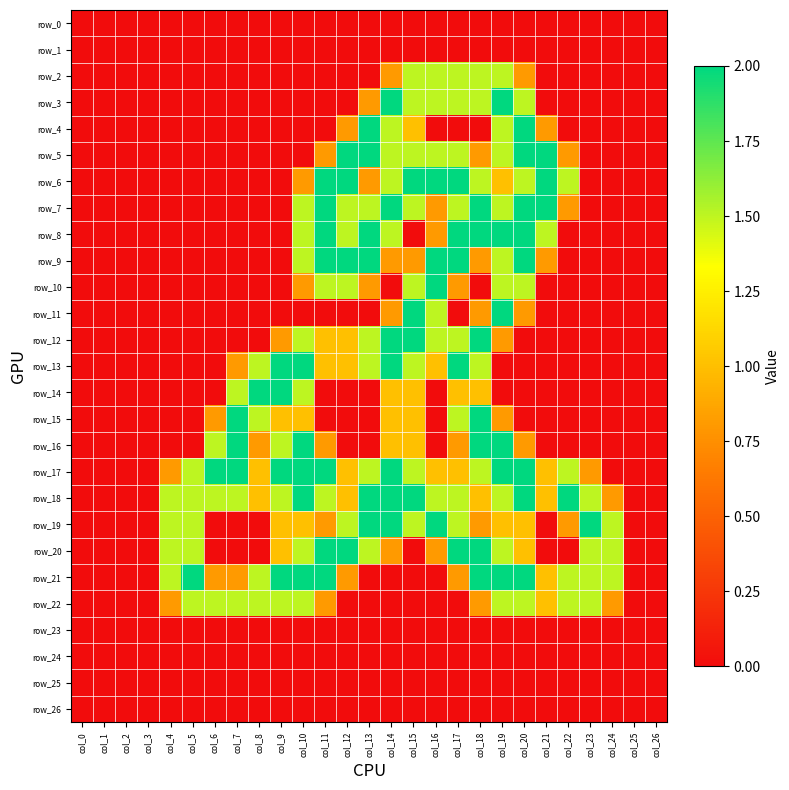

Reading left to right, list all the values displayed in this chart.

row_0: 0.0	0.0	0.0	0.0	0.0	0.0	0.0	0.0	0.0	0.0	0.0	0.0	0.0	0.0	0.0	0.0	0.0	0.0	0.0	0.0	0.0	0.0	0.0	0.0	0.0	0.0	0.0
row_1: 0.0	0.0	0.0	0.0	0.0	0.0	0.0	0.0	0.0	0.0	0.0	0.0	0.0	0.0	0.0	0.0	0.0	0.0	0.0	0.0	0.0	0.0	0.0	0.0	0.0	0.0	0.0
row_2: 0.0	0.0	0.0	0.0	0.0	0.0	0.0	0.0	0.0	0.0	0.0	0.0	0.0	0.0	0.8	1.5	1.5	1.5	1.5	1.5	0.8	0.0	0.0	0.0	0.0	0.0	0.0
row_3: 0.0	0.0	0.0	0.0	0.0	0.0	0.0	0.0	0.0	0.0	0.0	0.0	0.0	0.8	2.0	1.5	1.5	1.5	1.5	2.0	1.5	0.0	0.0	0.0	0.0	0.0	0.0
row_4: 0.0	0.0	0.0	0.0	0.0	0.0	0.0	0.0	0.0	0.0	0.0	0.0	0.8	2.0	1.5	1.0	0.0	0.0	0.0	1.5	2.0	0.8	0.0	0.0	0.0	0.0	0.0
row_5: 0.0	0.0	0.0	0.0	0.0	0.0	0.0	0.0	0.0	0.0	0.0	0.8	2.0	2.0	1.5	1.5	1.5	1.5	0.8	1.5	2.0	2.0	0.8	0.0	0.0	0.0	0.0
row_6: 0.0	0.0	0.0	0.0	0.0	0.0	0.0	0.0	0.0	0.0	0.8	2.0	2.0	0.8	1.5	2.0	2.0	2.0	1.5	1.0	1.5	2.0	1.5	0.0	0.0	0.0	0.0
row_7: 0.0	0.0	0.0	0.0	0.0	0.0	0.0	0.0	0.0	0.0	1.5	2.0	1.5	1.5	2.0	1.5	0.8	1.5	2.0	1.5	2.0	2.0	0.8	0.0	0.0	0.0	0.0
row_8: 0.0	0.0	0.0	0.0	0.0	0.0	0.0	0.0	0.0	0.0	1.5	2.0	1.5	2.0	1.5	0.0	0.8	2.0	2.0	2.0	2.0	1.5	0.0	0.0	0.0	0.0	0.0
row_9: 0.0	0.0	0.0	0.0	0.0	0.0	0.0	0.0	0.0	0.0	1.5	2.0	2.0	2.0	0.8	0.8	2.0	2.0	0.8	1.5	2.0	0.8	0.0	0.0	0.0	0.0	0.0
row_10: 0.0	0.0	0.0	0.0	0.0	0.0	0.0	0.0	0.0	0.0	0.8	1.5	1.5	0.8	0.0	1.5	2.0	0.8	0.0	1.5	1.5	0.0	0.0	0.0	0.0	0.0	0.0
row_11: 0.0	0.0	0.0	0.0	0.0	0.0	0.0	0.0	0.0	0.0	0.0	0.0	0.0	0.0	0.8	2.0	1.5	0.0	0.8	2.0	0.8	0.0	0.0	0.0	0.0	0.0	0.0
row_12: 0.0	0.0	0.0	0.0	0.0	0.0	0.0	0.0	0.0	0.8	1.5	1.0	1.0	1.5	2.0	2.0	1.5	1.5	2.0	0.8	0.0	0.0	0.0	0.0	0.0	0.0	0.0
row_13: 0.0	0.0	0.0	0.0	0.0	0.0	0.0	0.8	1.5	2.0	2.0	1.0	1.0	1.5	2.0	1.5	1.0	2.0	1.5	0.0	0.0	0.0	0.0	0.0	0.0	0.0	0.0
row_14: 0.0	0.0	0.0	0.0	0.0	0.0	0.0	1.5	2.0	2.0	1.5	0.0	0.0	0.0	1.0	1.0	0.0	1.0	1.0	0.0	0.0	0.0	0.0	0.0	0.0	0.0	0.0
row_15: 0.0	0.0	0.0	0.0	0.0	0.0	0.8	2.0	1.5	1.0	1.0	0.0	0.0	0.0	1.0	1.0	0.0	1.5	2.0	0.8	0.0	0.0	0.0	0.0	0.0	0.0	0.0
row_16: 0.0	0.0	0.0	0.0	0.0	0.0	1.5	2.0	0.8	1.5	2.0	0.8	0.0	0.0	1.0	1.0	0.0	0.8	2.0	2.0	0.8	0.0	0.0	0.0	0.0	0.0	0.0
row_17: 0.0	0.0	0.0	0.0	0.8	1.5	2.0	2.0	1.0	2.0	2.0	2.0	1.0	1.5	2.0	1.5	1.0	1.0	1.5	2.0	2.0	1.0	1.5	0.8	0.0	0.0	0.0
row_18: 0.0	0.0	0.0	0.0	1.5	1.5	1.5	1.5	1.0	1.5	2.0	1.5	1.0	2.0	2.0	2.0	1.5	1.5	1.0	1.5	2.0	1.0	2.0	1.5	0.8	0.0	0.0
row_19: 0.0	0.0	0.0	0.0	1.5	1.5	0.0	0.0	0.0	1.0	1.0	0.8	1.5	2.0	2.0	1.5	2.0	1.5	0.8	1.0	1.0	0.0	0.8	2.0	1.5	0.0	0.0
row_20: 0.0	0.0	0.0	0.0	1.5	1.5	0.0	0.0	0.0	1.0	1.5	2.0	2.0	1.5	0.8	0.0	0.8	2.0	2.0	1.5	1.0	0.0	0.0	1.5	1.5	0.0	0.0
row_21: 0.0	0.0	0.0	0.0	1.5	2.0	0.8	0.8	1.5	2.0	2.0	2.0	0.8	0.0	0.0	0.0	0.0	0.8	2.0	2.0	2.0	1.0	1.5	1.5	1.5	0.0	0.0
row_22: 0.0	0.0	0.0	0.0	0.8	1.5	1.5	1.5	1.5	1.5	1.5	0.8	0.0	0.0	0.0	0.0	0.0	0.0	0.8	1.5	1.5	1.0	1.5	1.5	0.8	0.0	0.0
row_23: 0.0	0.0	0.0	0.0	0.0	0.0	0.0	0.0	0.0	0.0	0.0	0.0	0.0	0.0	0.0	0.0	0.0	0.0	0.0	0.0	0.0	0.0	0.0	0.0	0.0	0.0	0.0
row_24: 0.0	0.0	0.0	0.0	0.0	0.0	0.0	0.0	0.0	0.0	0.0	0.0	0.0	0.0	0.0	0.0	0.0	0.0	0.0	0.0	0.0	0.0	0.0	0.0	0.0	0.0	0.0
row_25: 0.0	0.0	0.0	0.0	0.0	0.0	0.0	0.0	0.0	0.0	0.0	0.0	0.0	0.0	0.0	0.0	0.0	0.0	0.0	0.0	0.0	0.0	0.0	0.0	0.0	0.0	0.0
row_26: 0.0	0.0	0.0	0.0	0.0	0.0	0.0	0.0	0.0	0.0	0.0	0.0	0.0	0.0	0.0	0.0	0.0	0.0	0.0	0.0	0.0	0.0	0.0	0.0	0.0	0.0	0.0